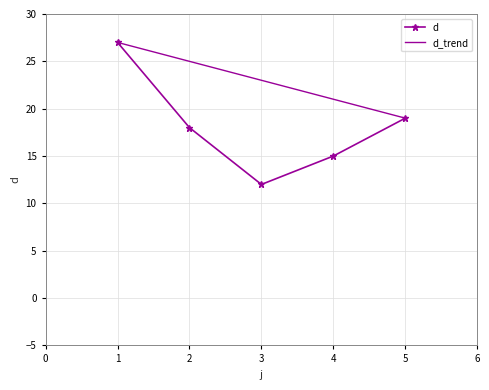

How many values in the d series are below 18?

2